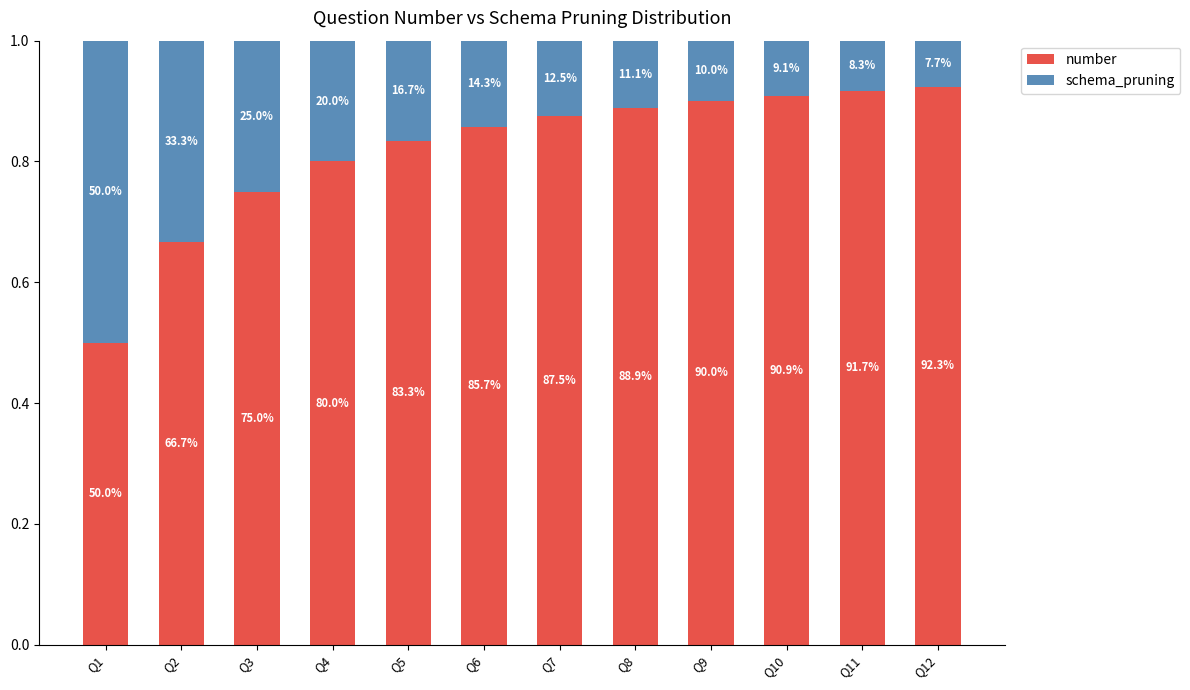

What is the total value across all series at Q9?

1.0